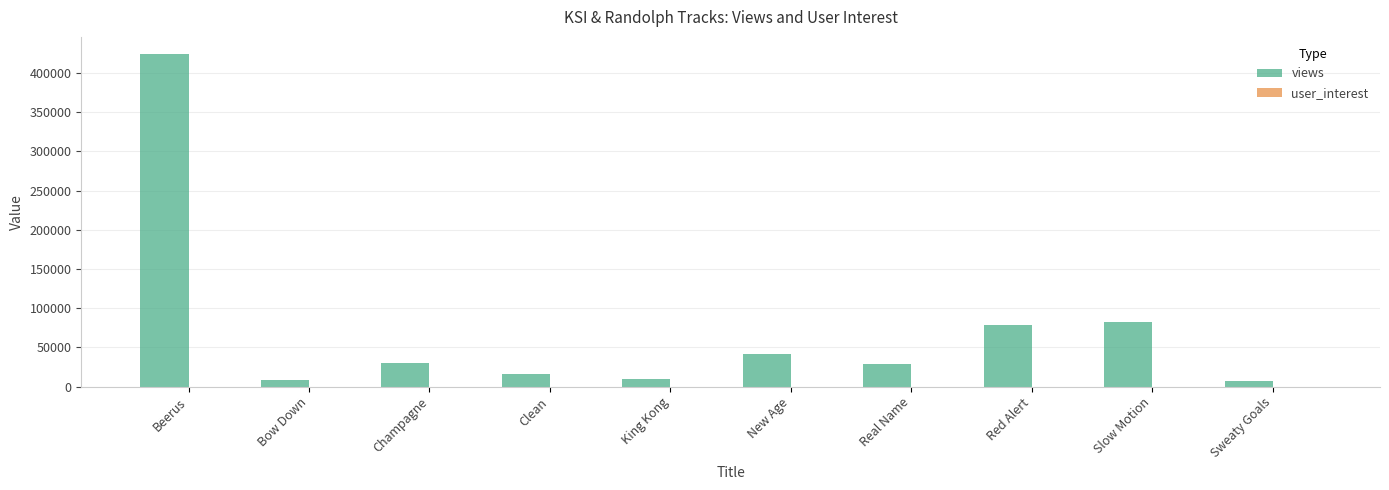

At which category is the sum across all series the highest?

Beerus